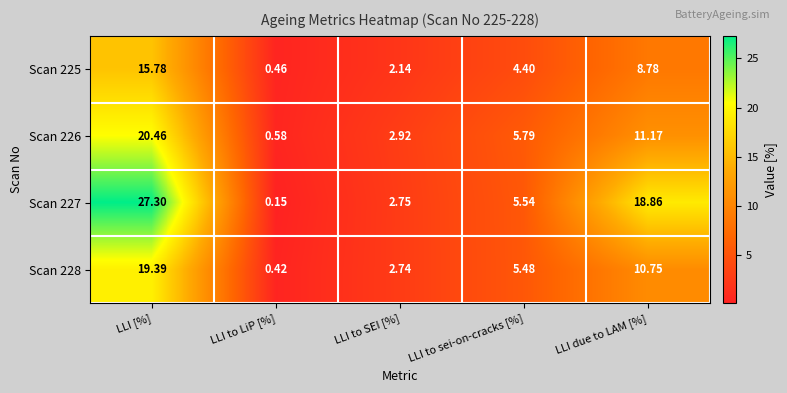

At which label does Scan 226 first exceed 5?

LLI [%]